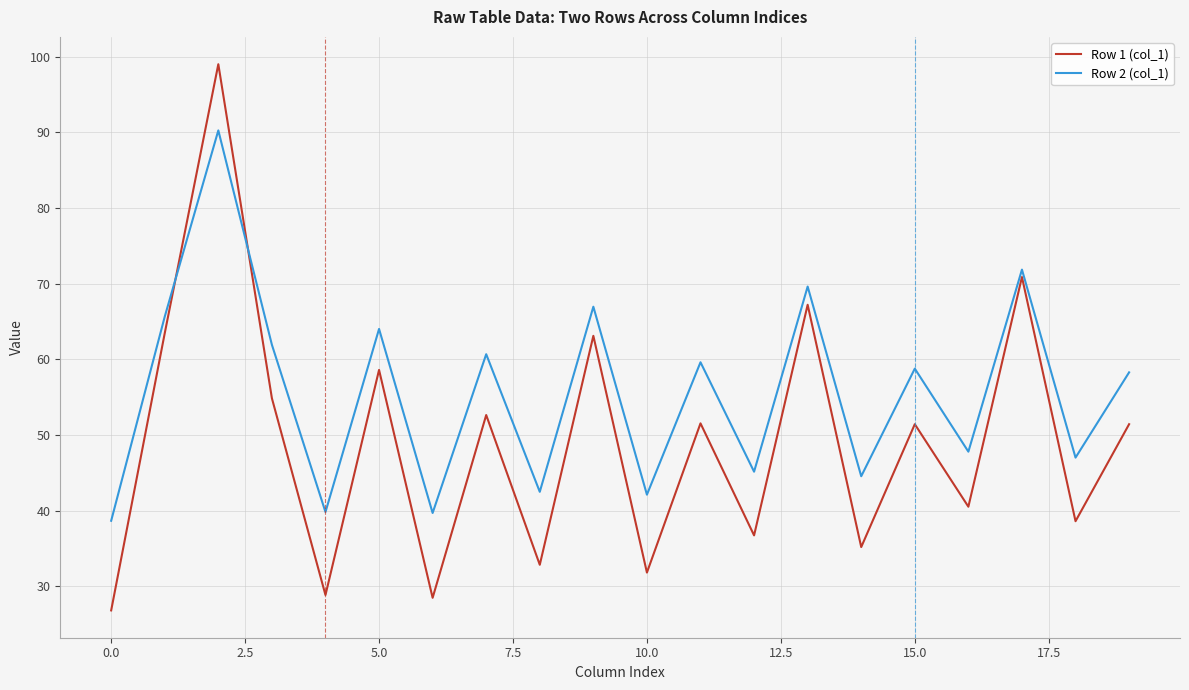

What is the difference between the second highest and minimum values in the Row 2 (col_1) series?

33.2